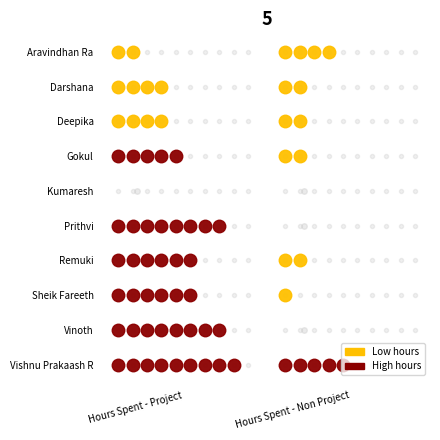

What is the sum of the Sheik Fareeth values at 1 and 0?

3.5